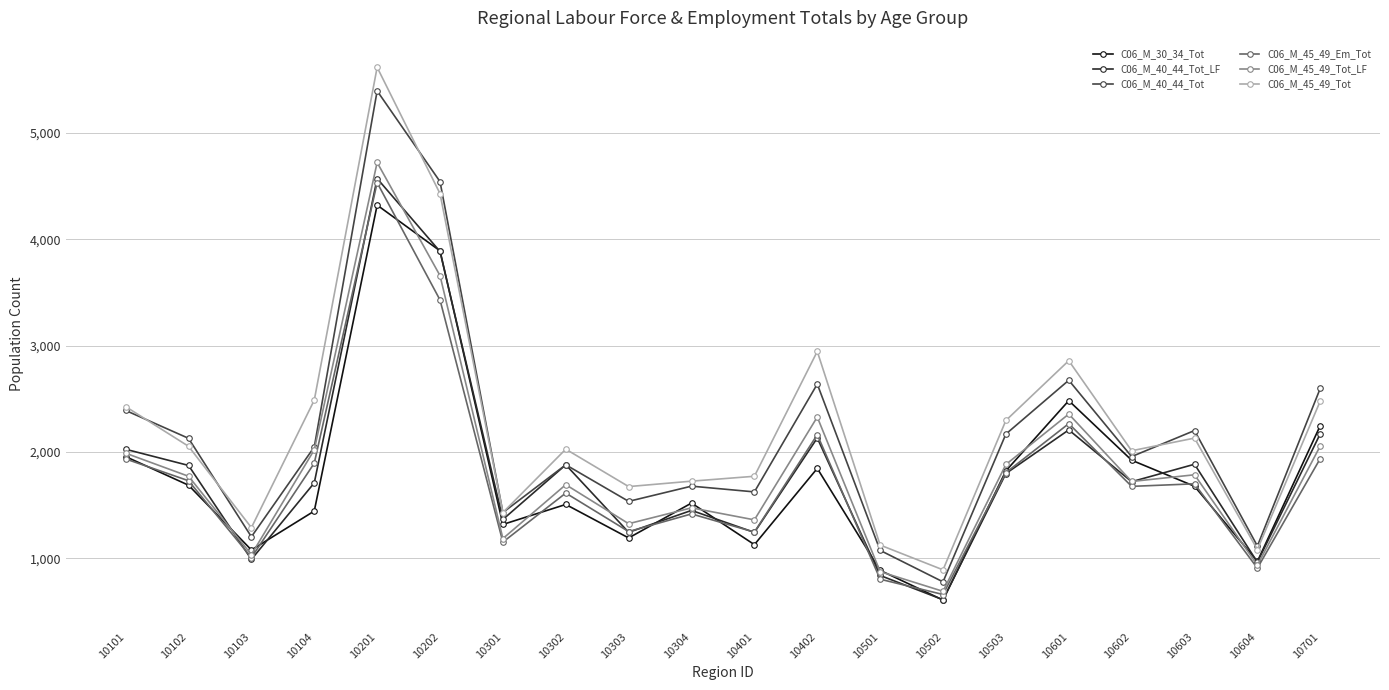

What is the value of the C06_M_45_49_Tot point at the 7th from the left?

1431